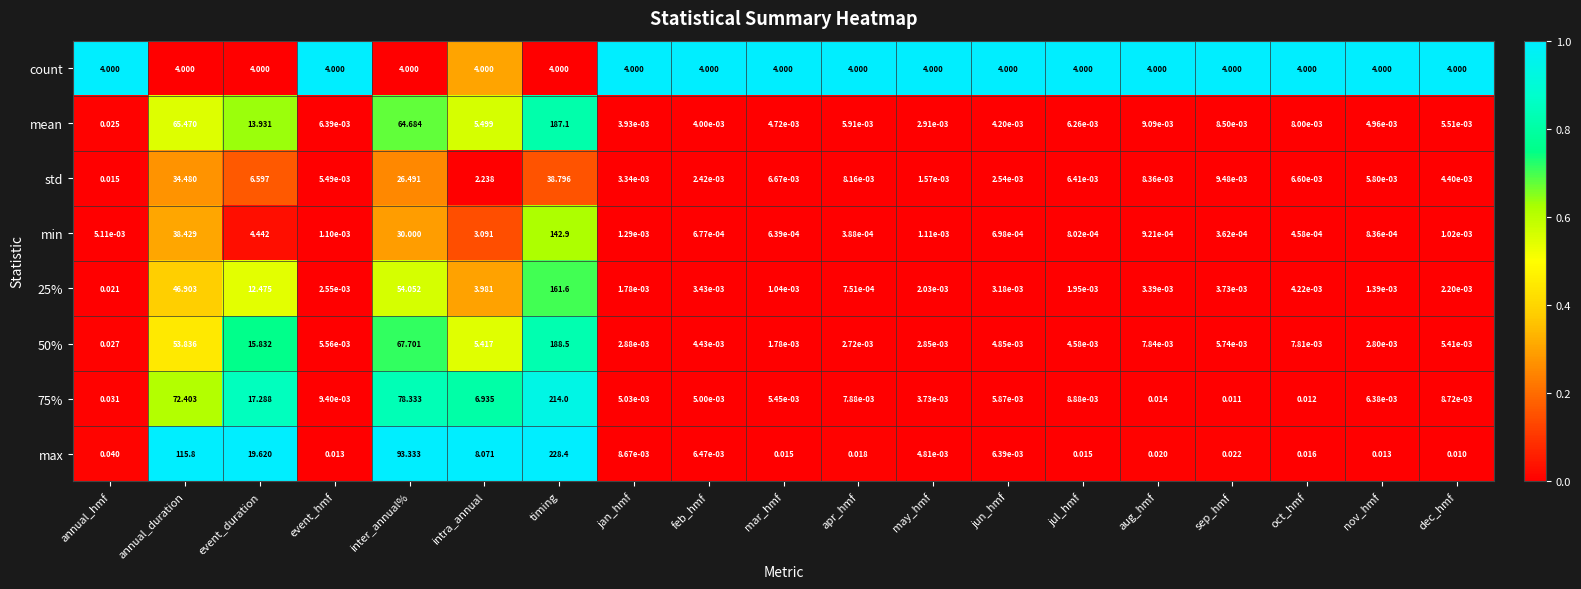

Which series has the largest total across all categories?

max